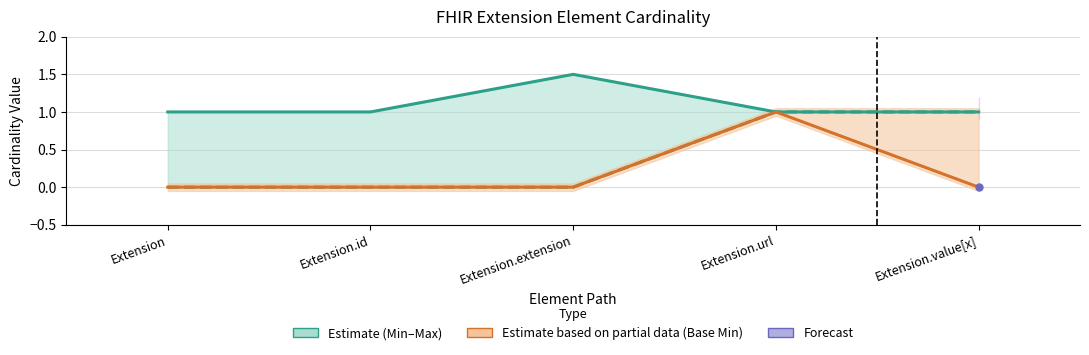

Which has a higher value, Extension.url or Extension.extension?

Extension.extension